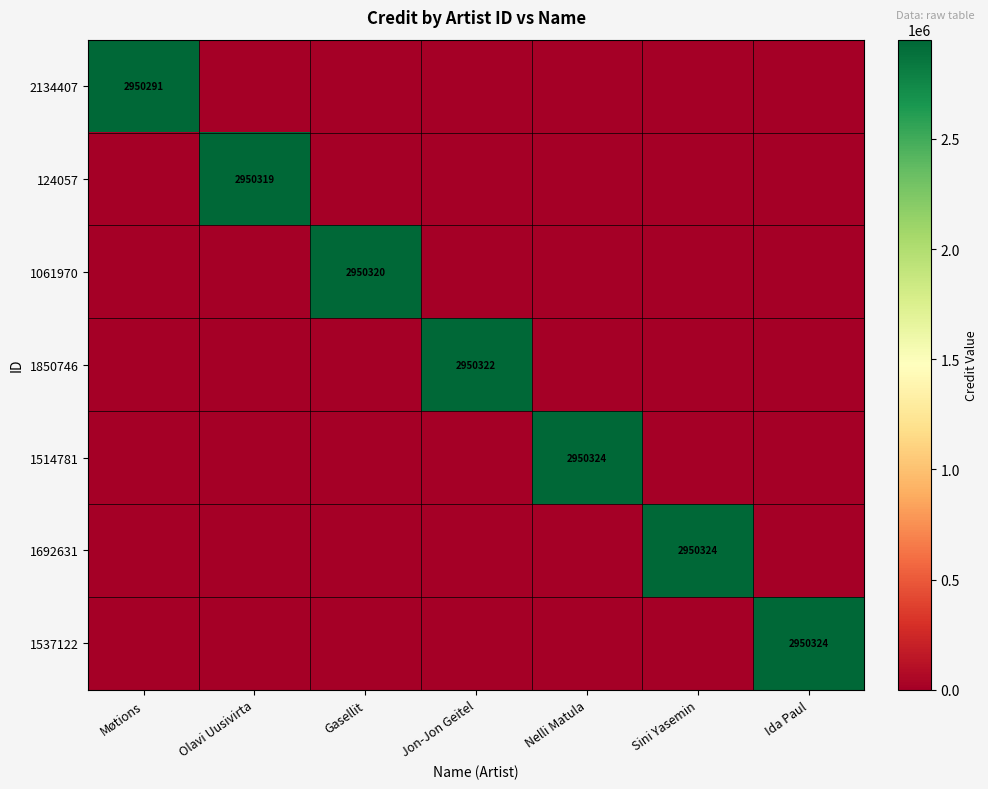

What is the average value of the 2134407 series?

421470